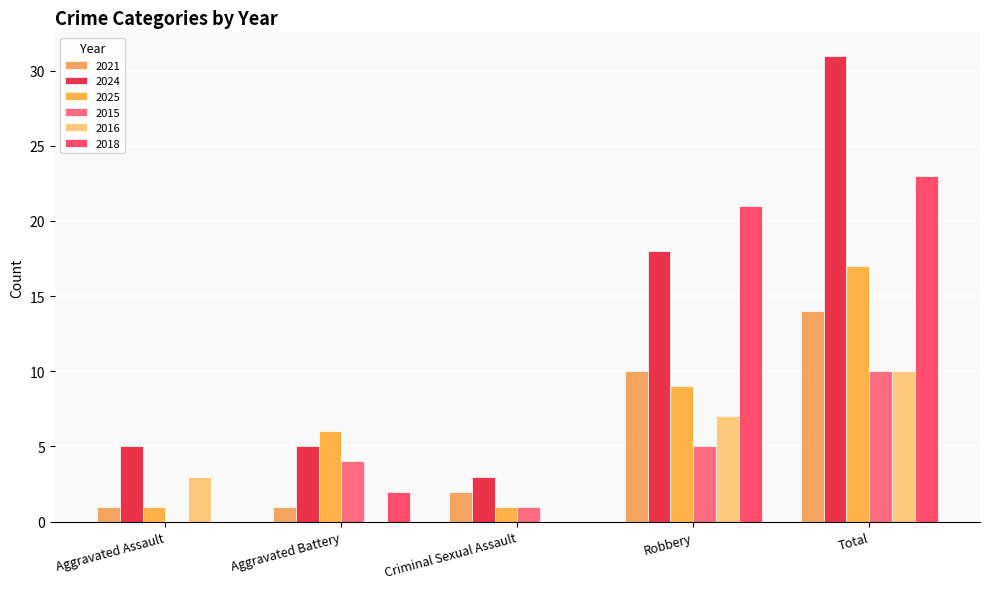

What is the average value of the 2025 series?

7